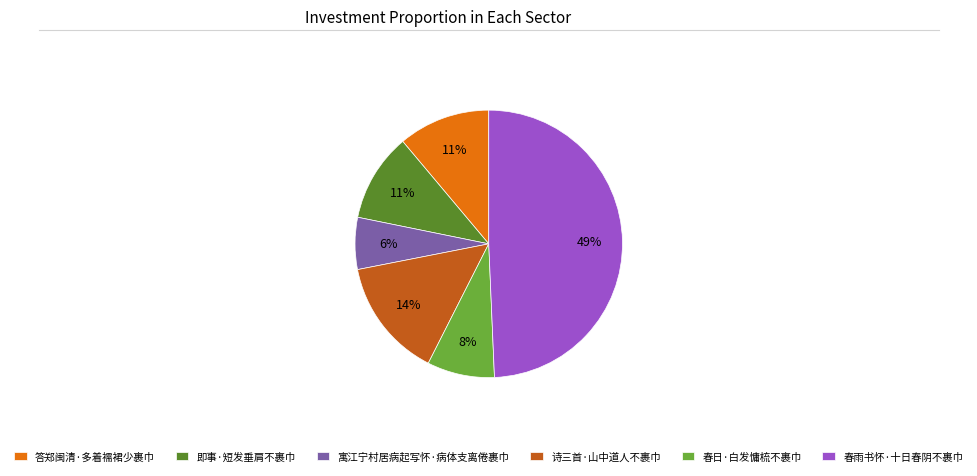

The 答郑闽清·多着襦裙少裹巾 slice represents 1% of the pie. True or false?

False